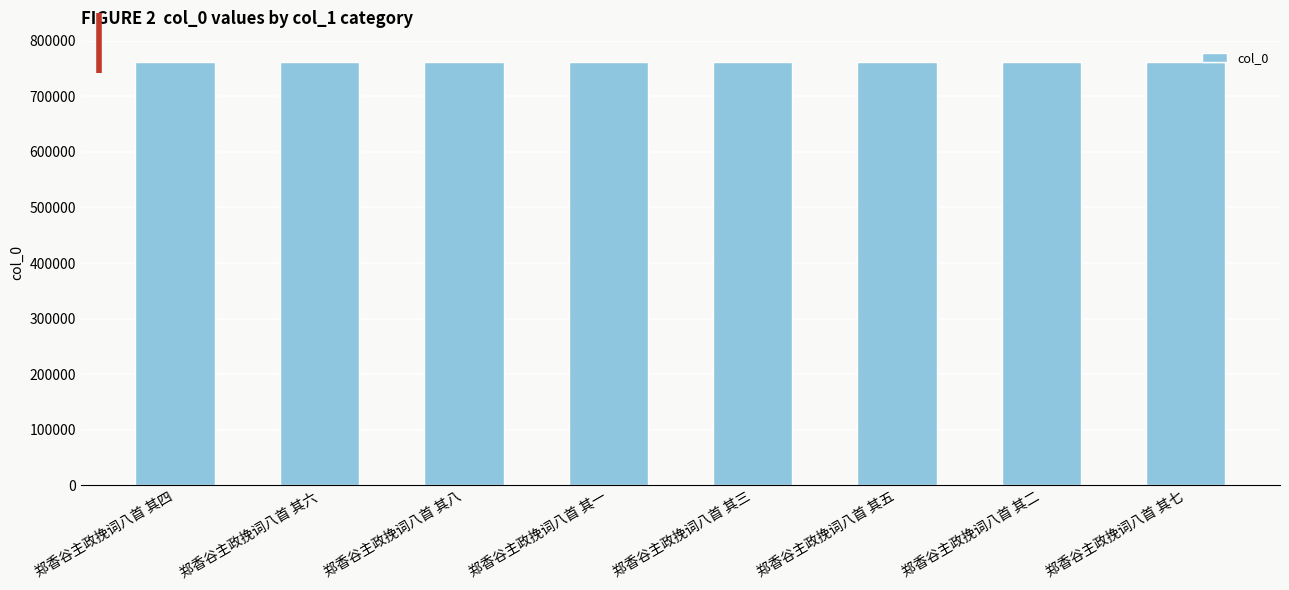

What is the sum of all values?

6098076